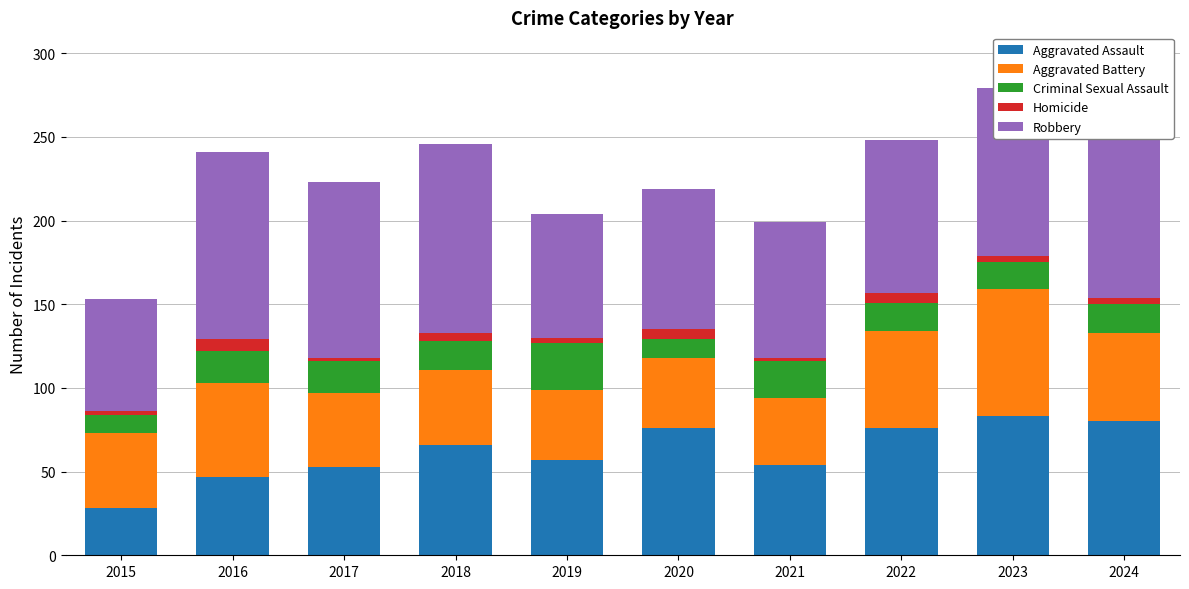

What is the minimum value for Aggravated Assault?

28